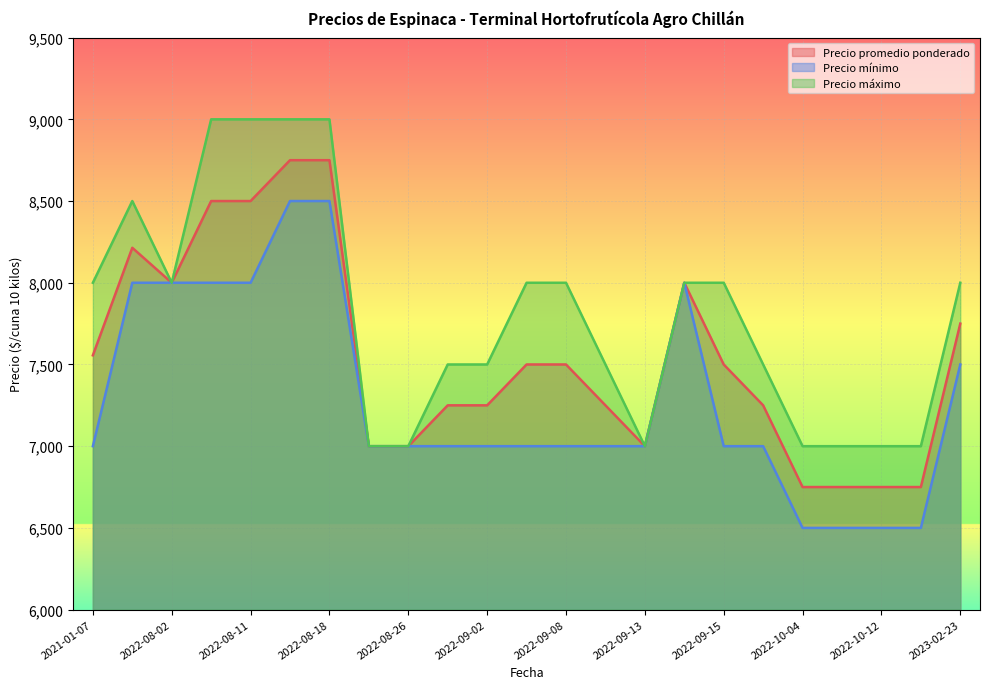

Is the value of Precio promedio ponderado at 2022-10-07 greater than the value of Precio mínimo at 2022-10-12?

Yes